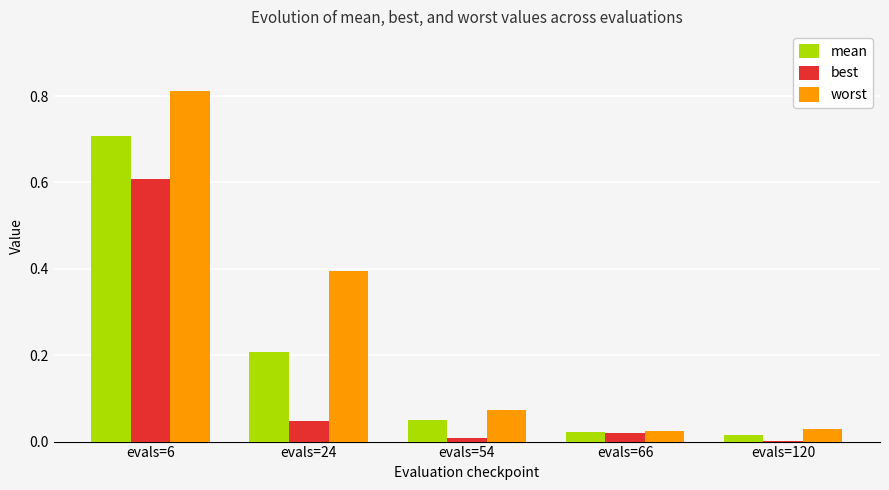

The value of worst at evals=120 is 0.0. True or false?

True